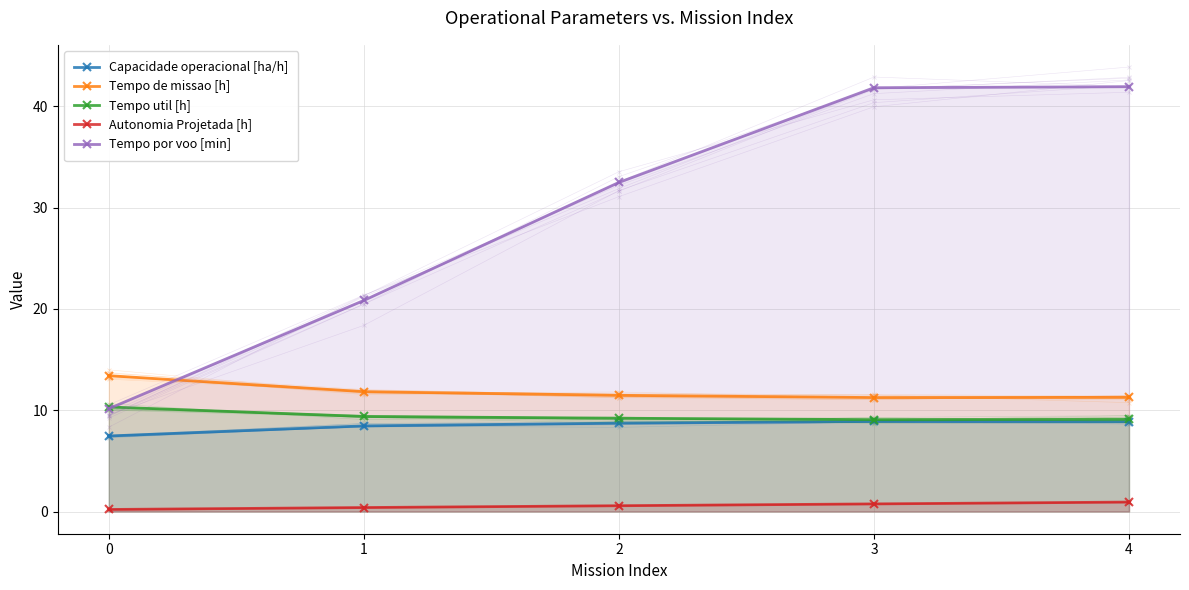

Where is the first local minimum for Tempo de missao [h]?

3